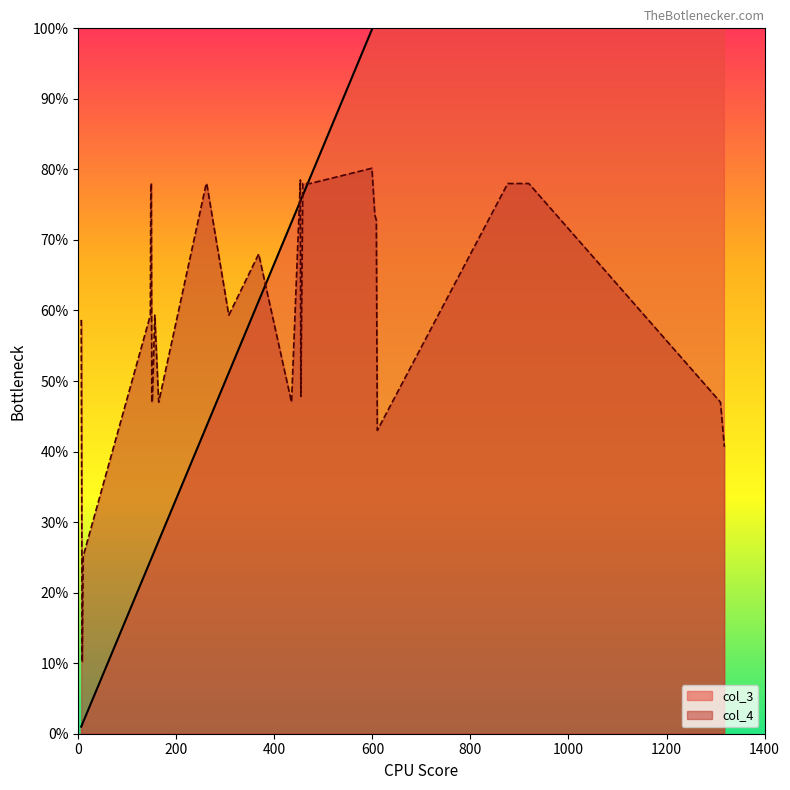

How many lines are shown in the chart?

2